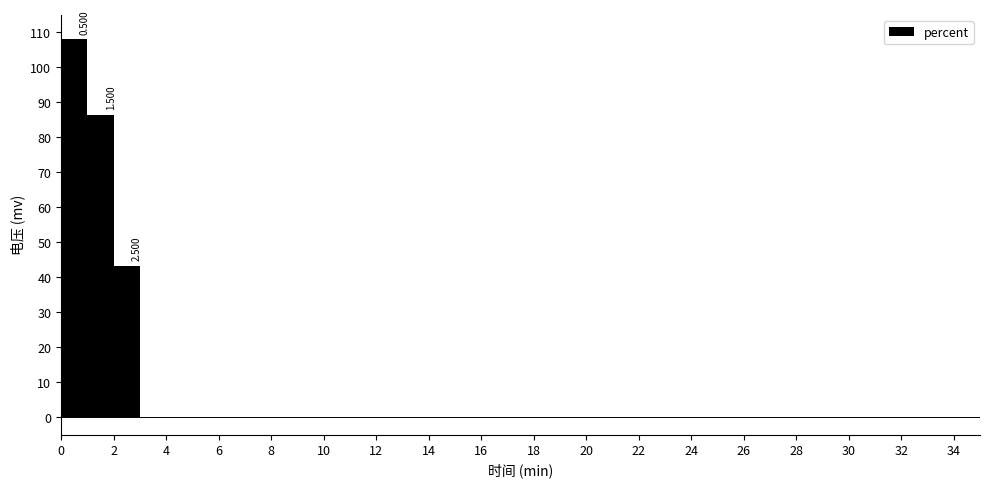

Which range on the x-axis has the tallest bar?

0 to 1